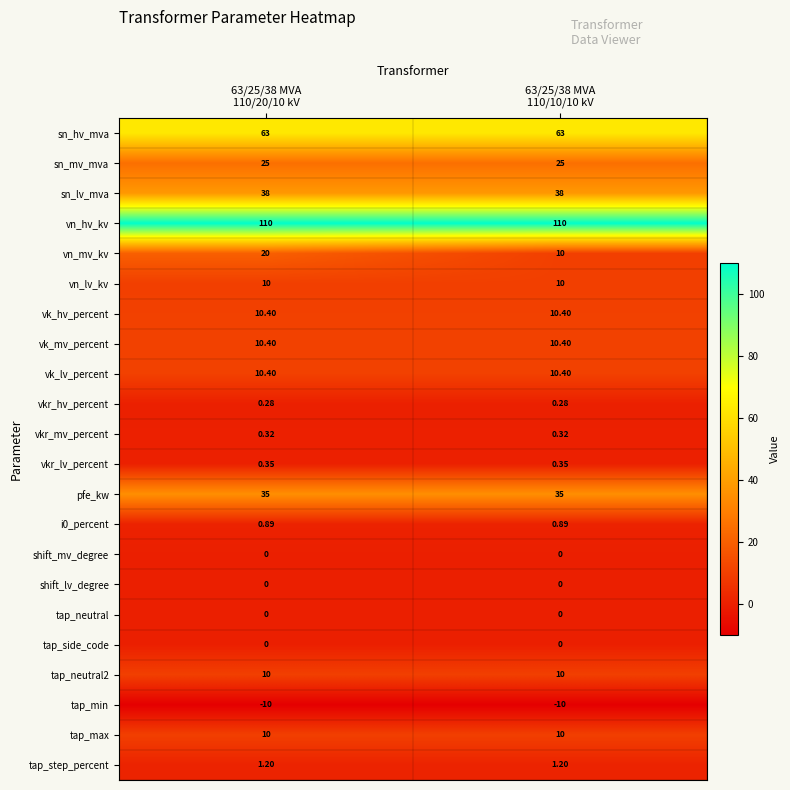

What is the spread (max minus min) of values at 63/25/38 MVA
110/10/10 kV?

120.0